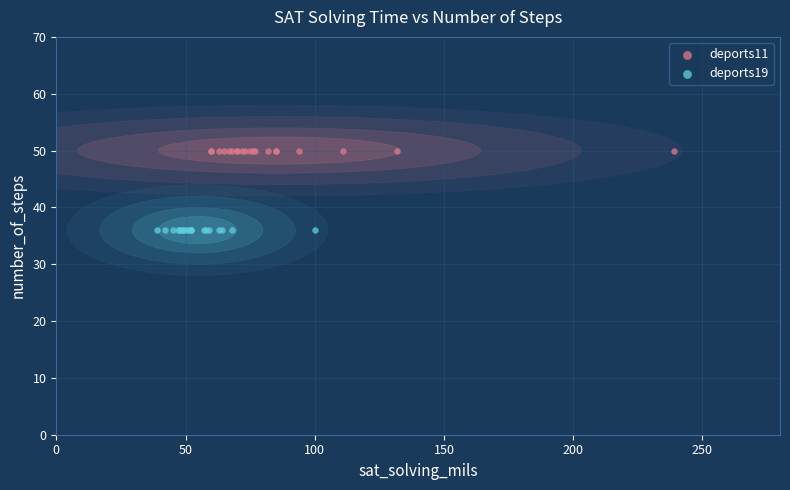

Which series contains the lowest Y value?

deports19